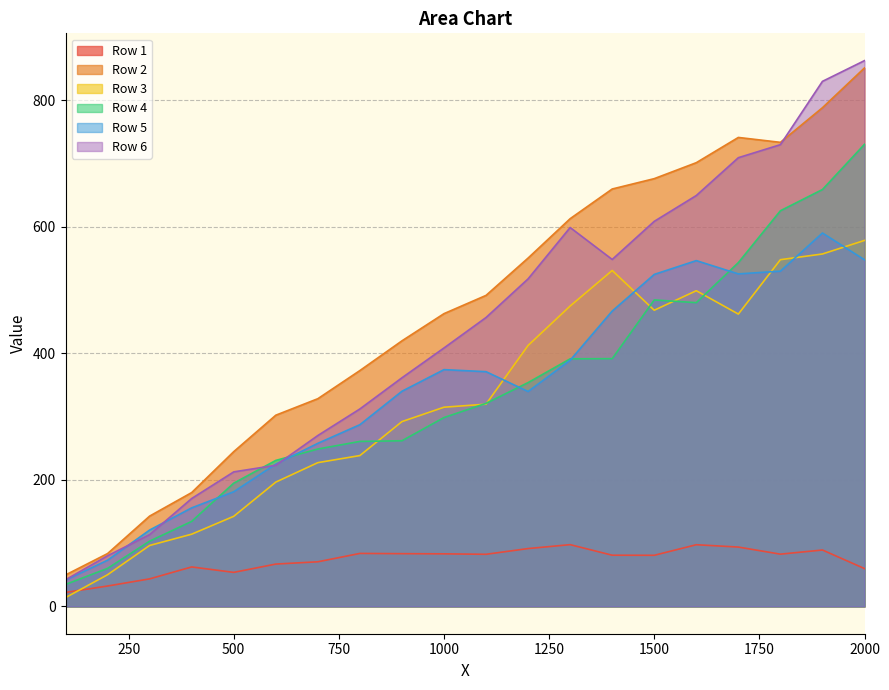

True or false: Row 3 has more than 2 points higher than both neighbors.

False